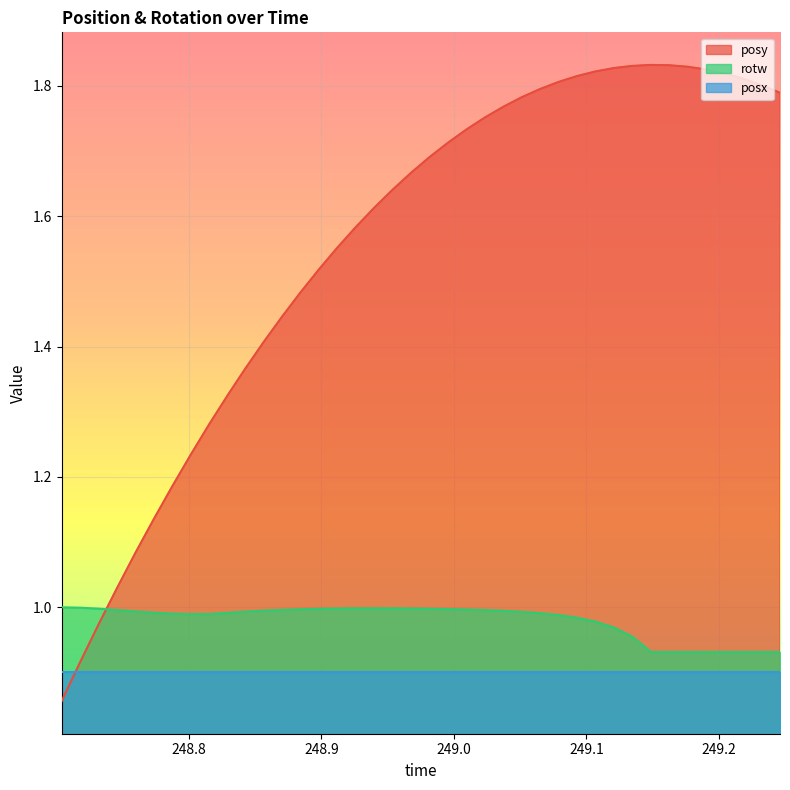

True or false: posy and rotw cross at least once.

True